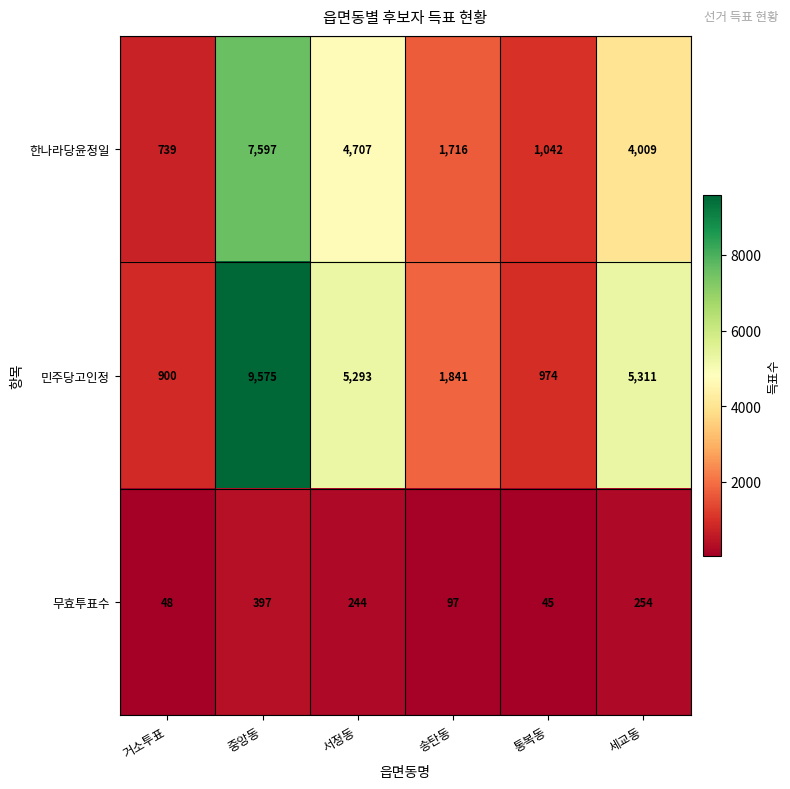

Rank the series at 통복동 from highest to lowest value.

한나라당윤정일, 민주당고인정, 무효투표수